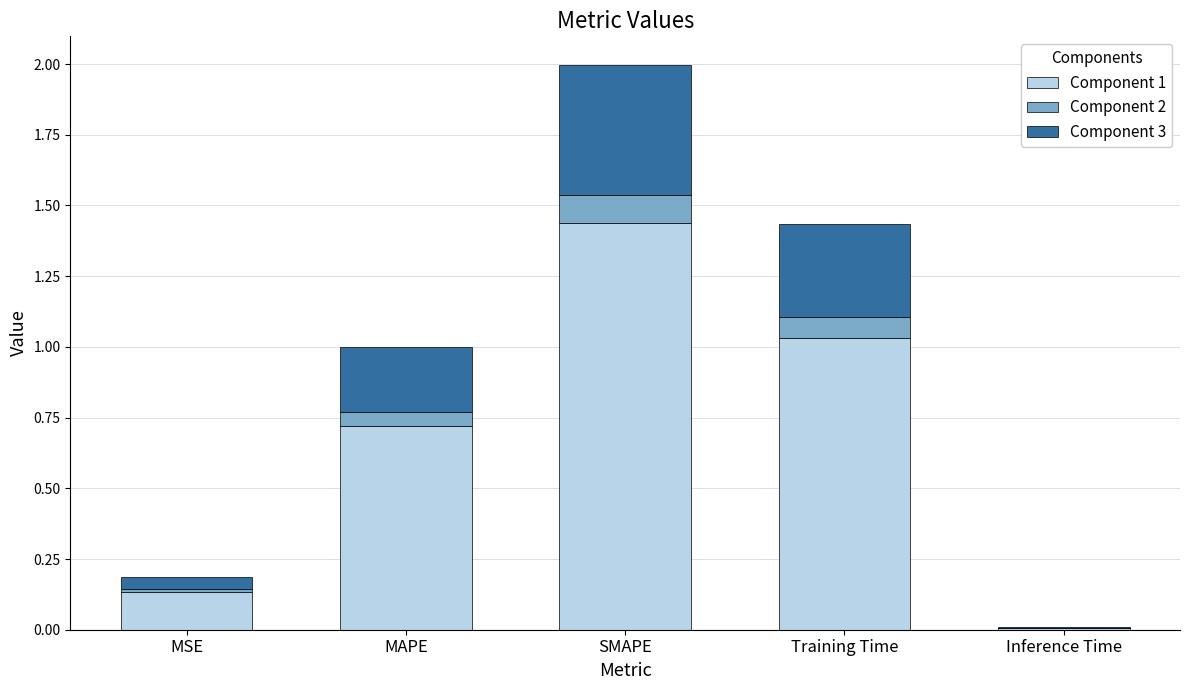

Are the bars horizontal?

No